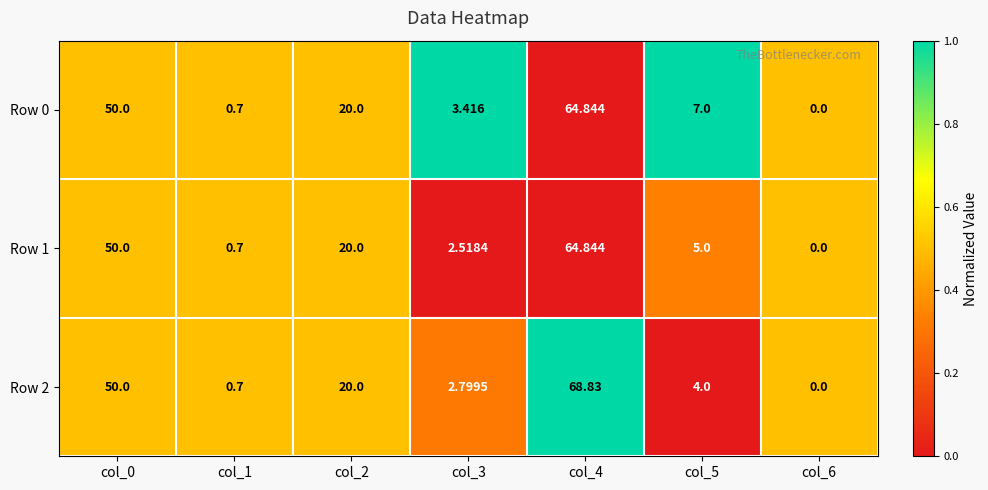

Is the value of Row 0 at col_4 greater than the value of Row 2 at col_4?

No